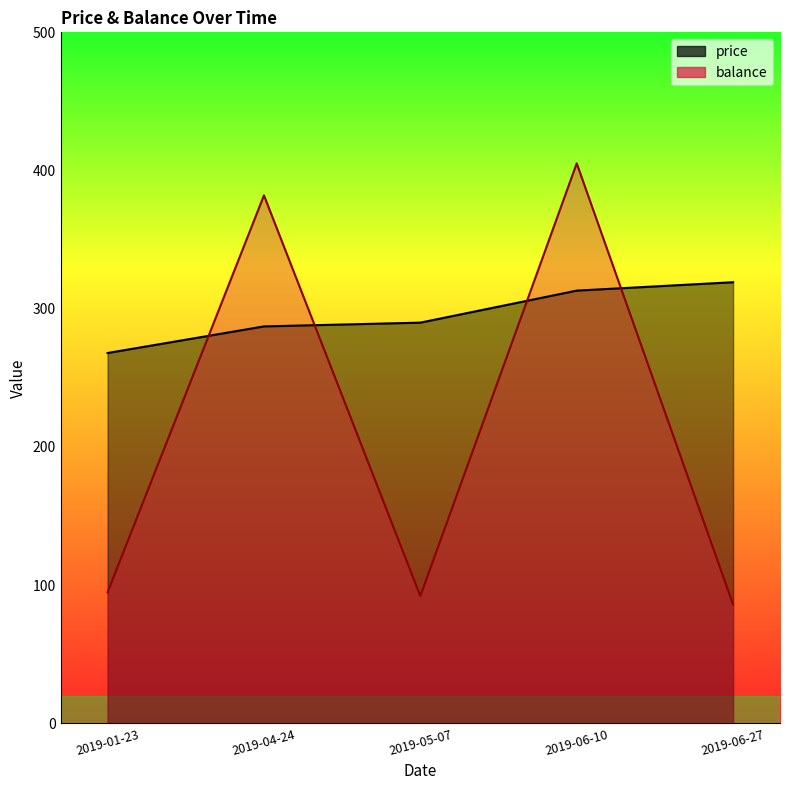

True or false: balance has a value of 88.0 at 2019-06-10.

False